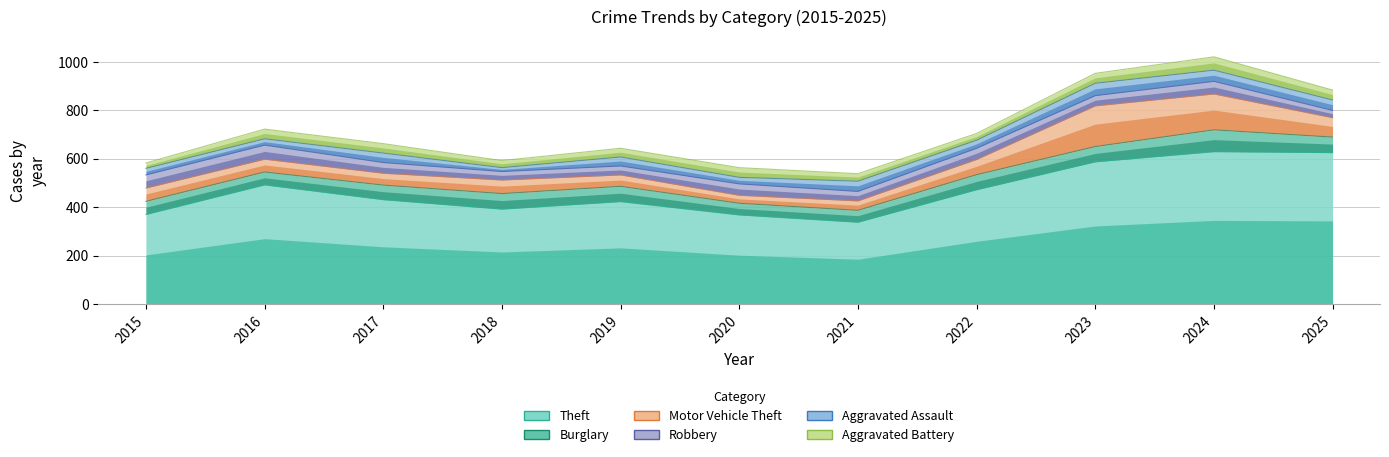

What is the minimum value shown in the chart?

16